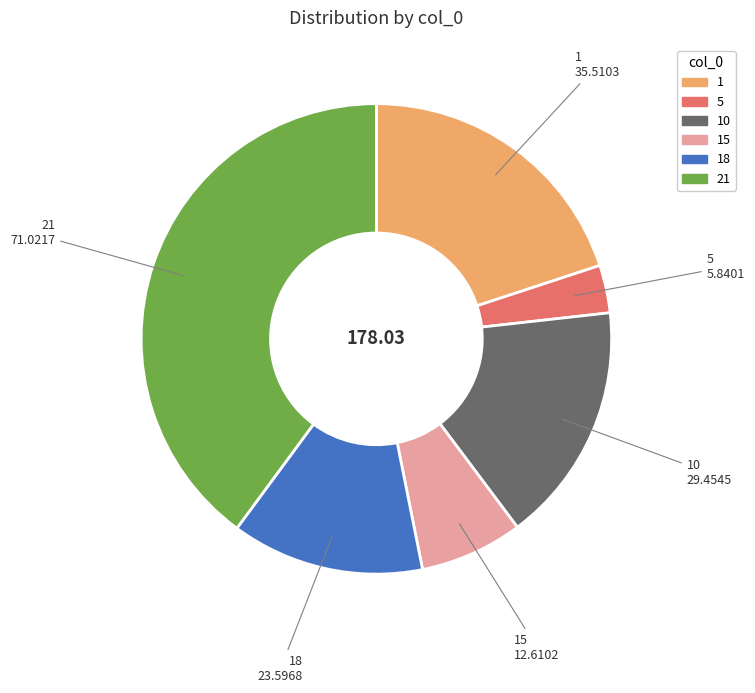

Is there a majority slice in this chart?

No